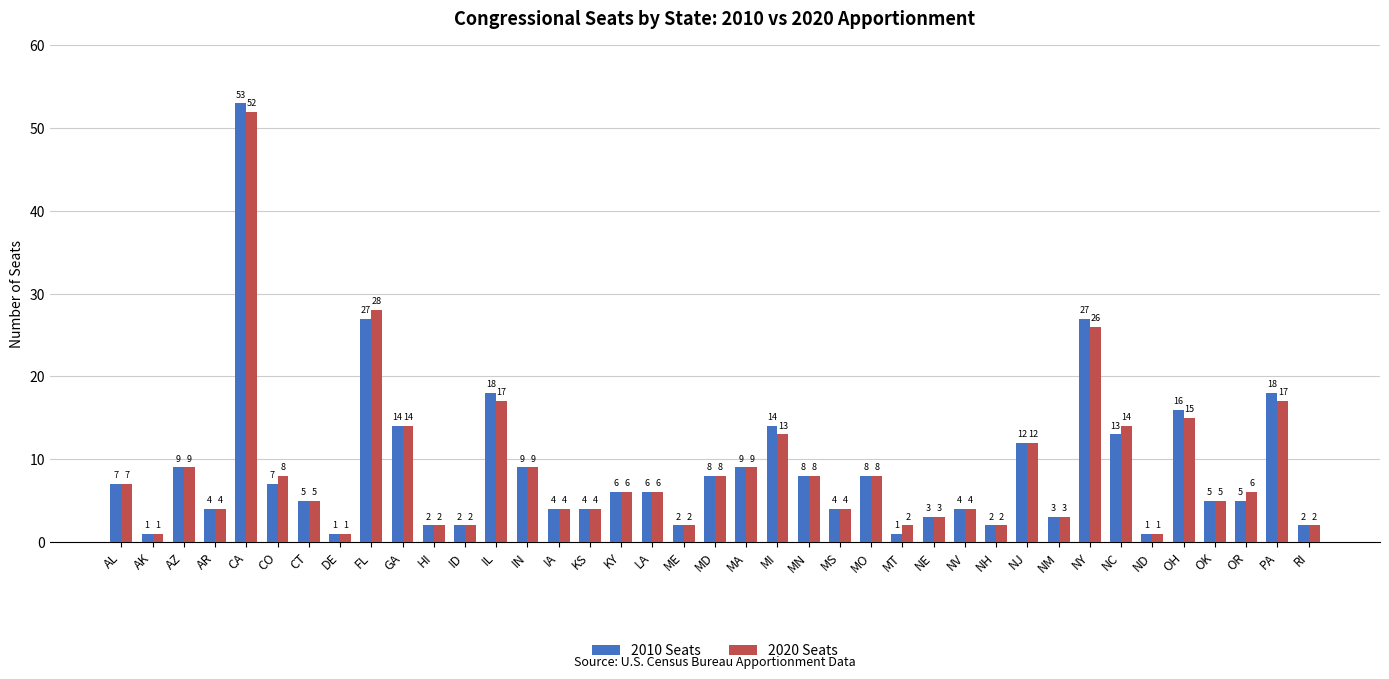

What is the difference between the maximum and minimum values in the 2020 Seats series?

51